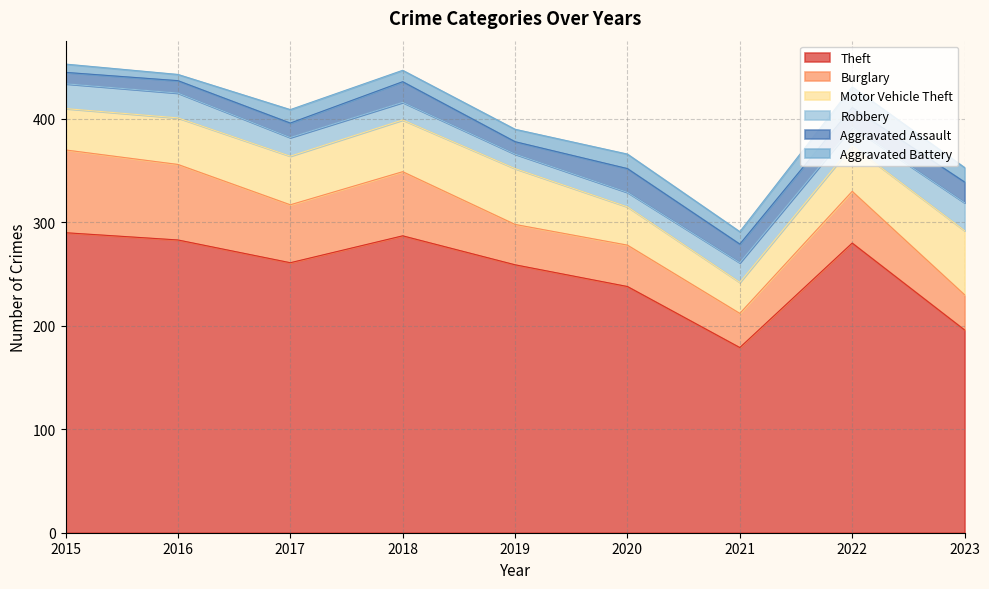

Which series has the largest range (max minus min)?

Theft